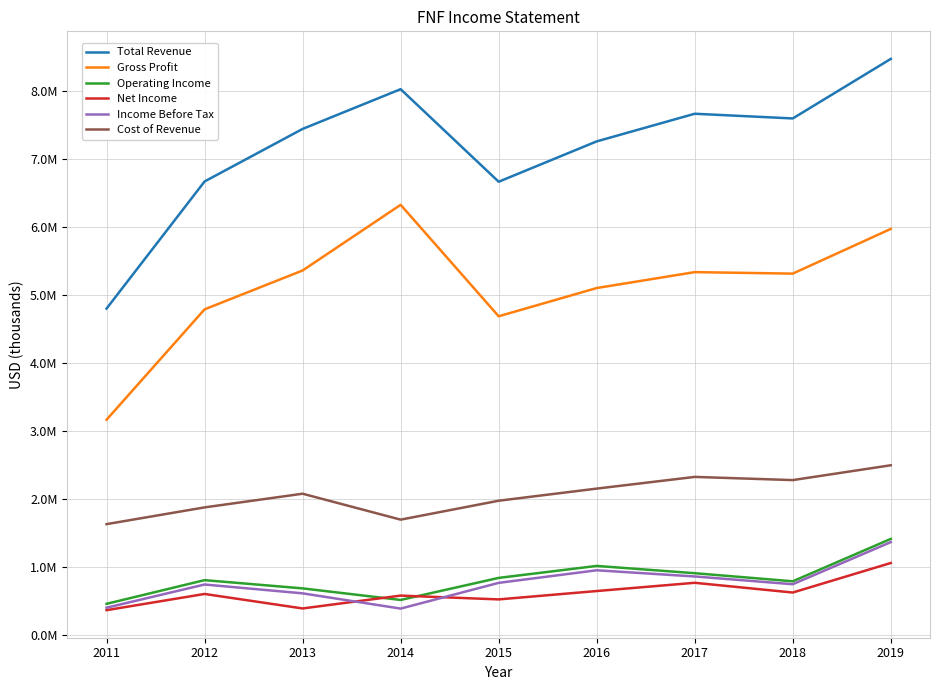

Which series has the largest range (max minus min)?

Total Revenue